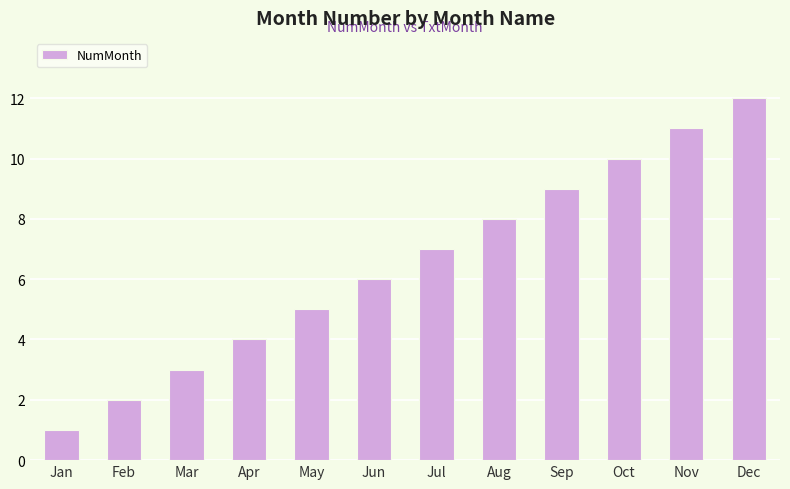

True or false: the data shows 1 at Jan.

True